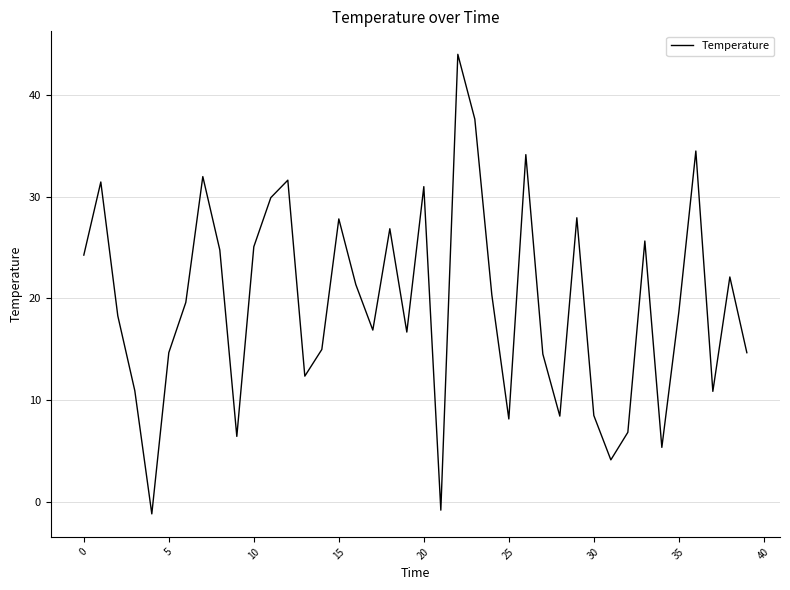

What is the difference between the maximum and minimum values?

45.2